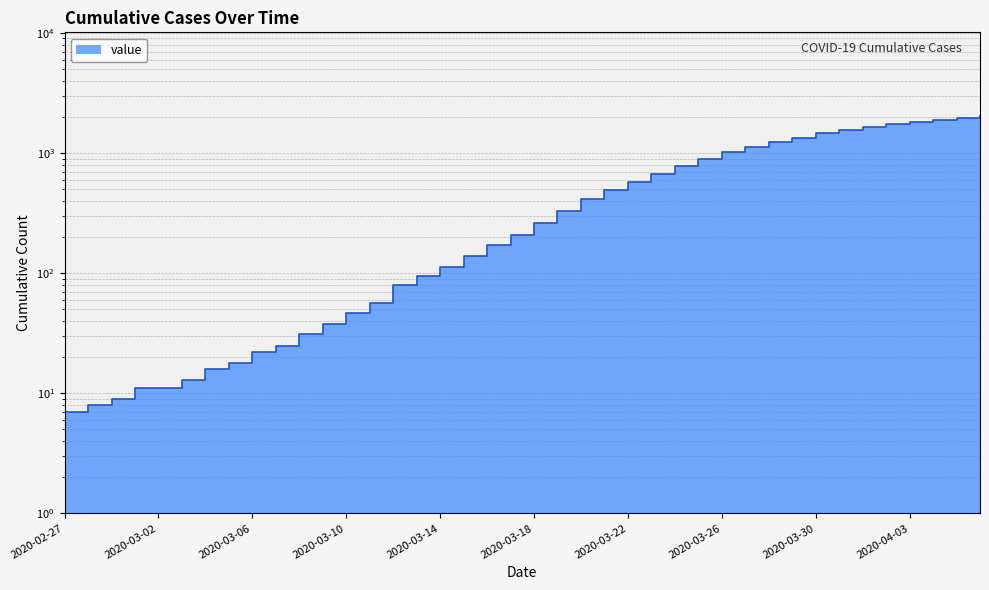

True or false: the data has more than 0 interior local peaks.

False